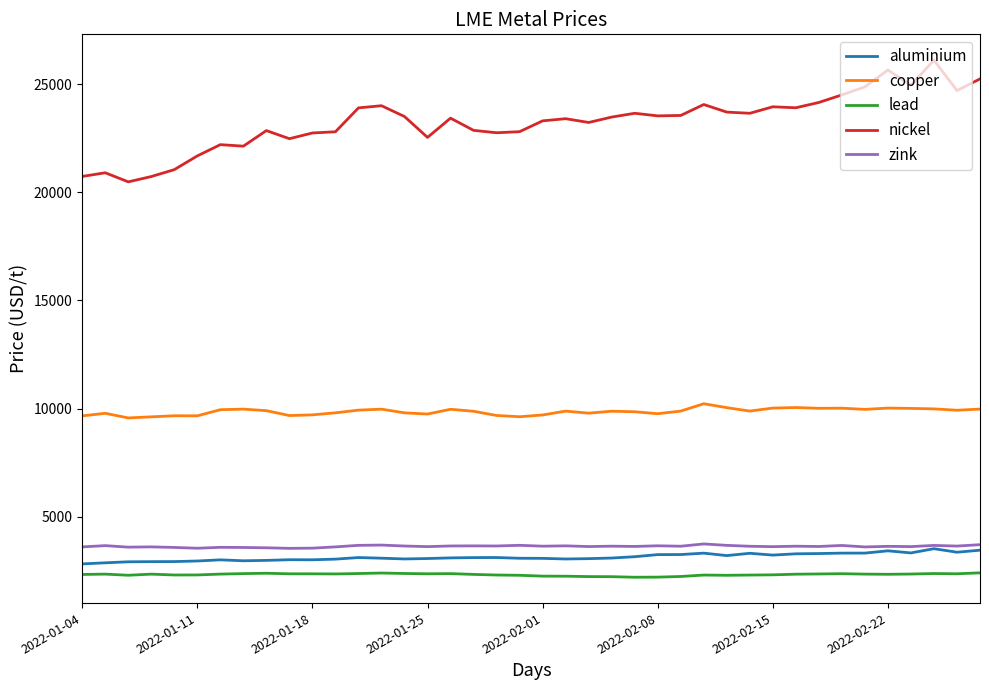

True or false: nickel and lead intersect in this chart.

False